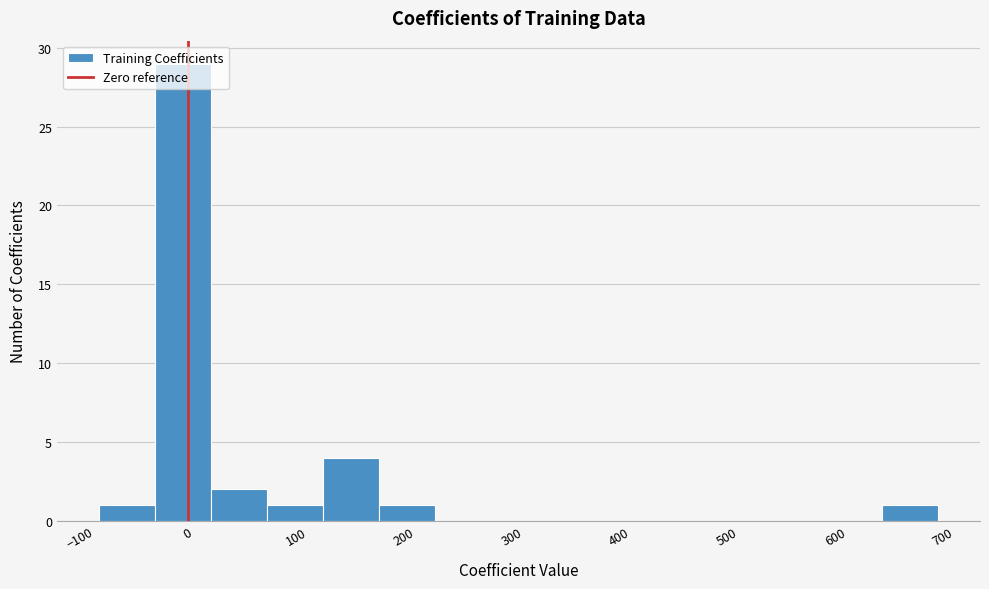

How tall is the bar that spans -80 to -30 on the x-axis? Neither the bar edges nor the heights are printed on the chart, so give them approximately, as read against the axes.

1